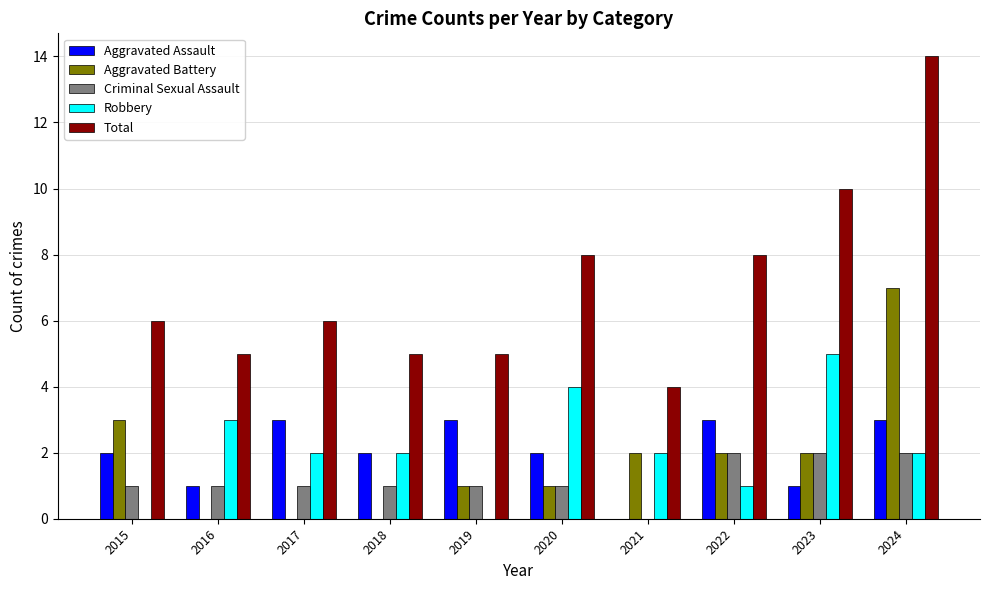

Is it true that Aggravated Assault equals 3 at 2020?

False